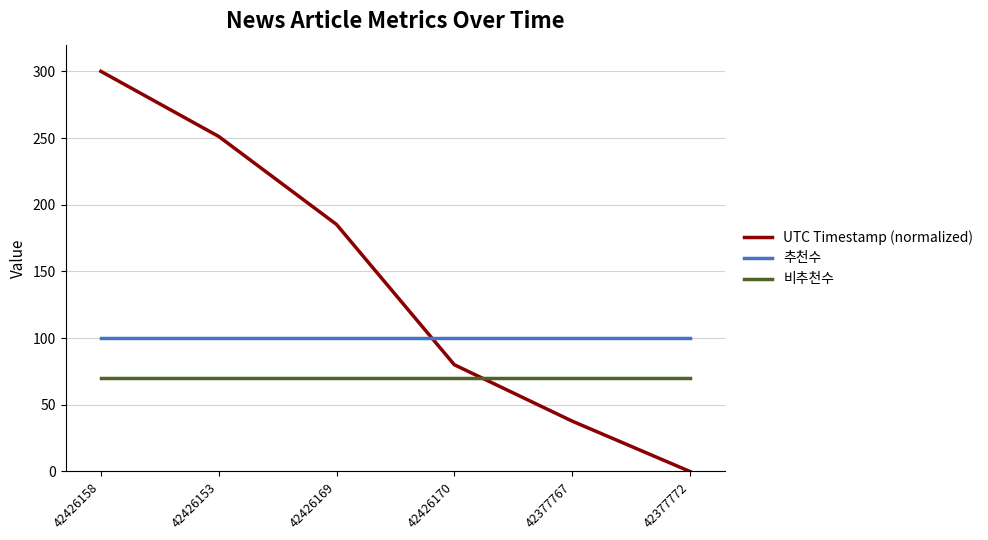

True or false: UTC Timestamp (normalized) has a value of 251.2 at 42426153.

True